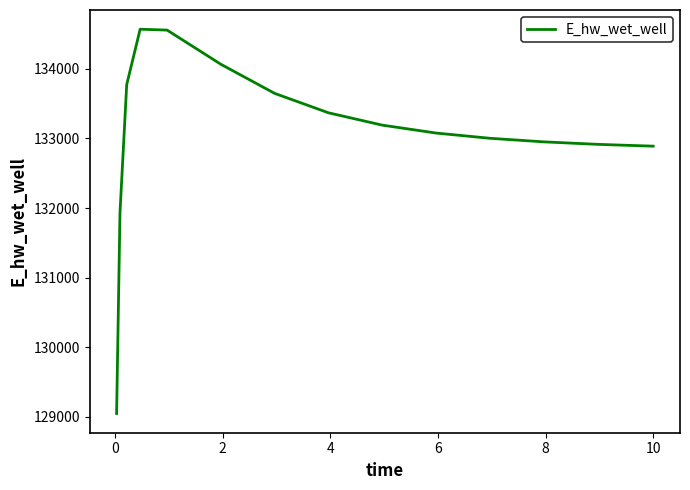

What is the maximum value shown in the chart?

134569.4